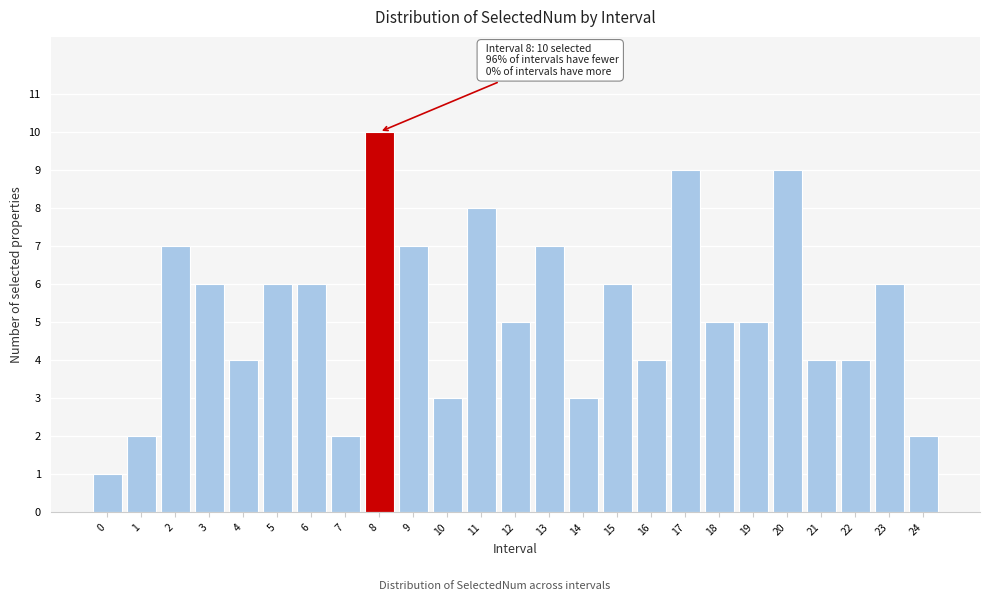

Reading left to right, transcribe all the data shown in this chart.

0=1	1=2	2=7	3=6	4=4	5=6	6=6	7=2	8=10	9=7	10=3	11=8	12=5	13=7	14=3	15=6	16=4	17=9	18=5	19=5	20=9	21=4	22=4	23=6	24=2